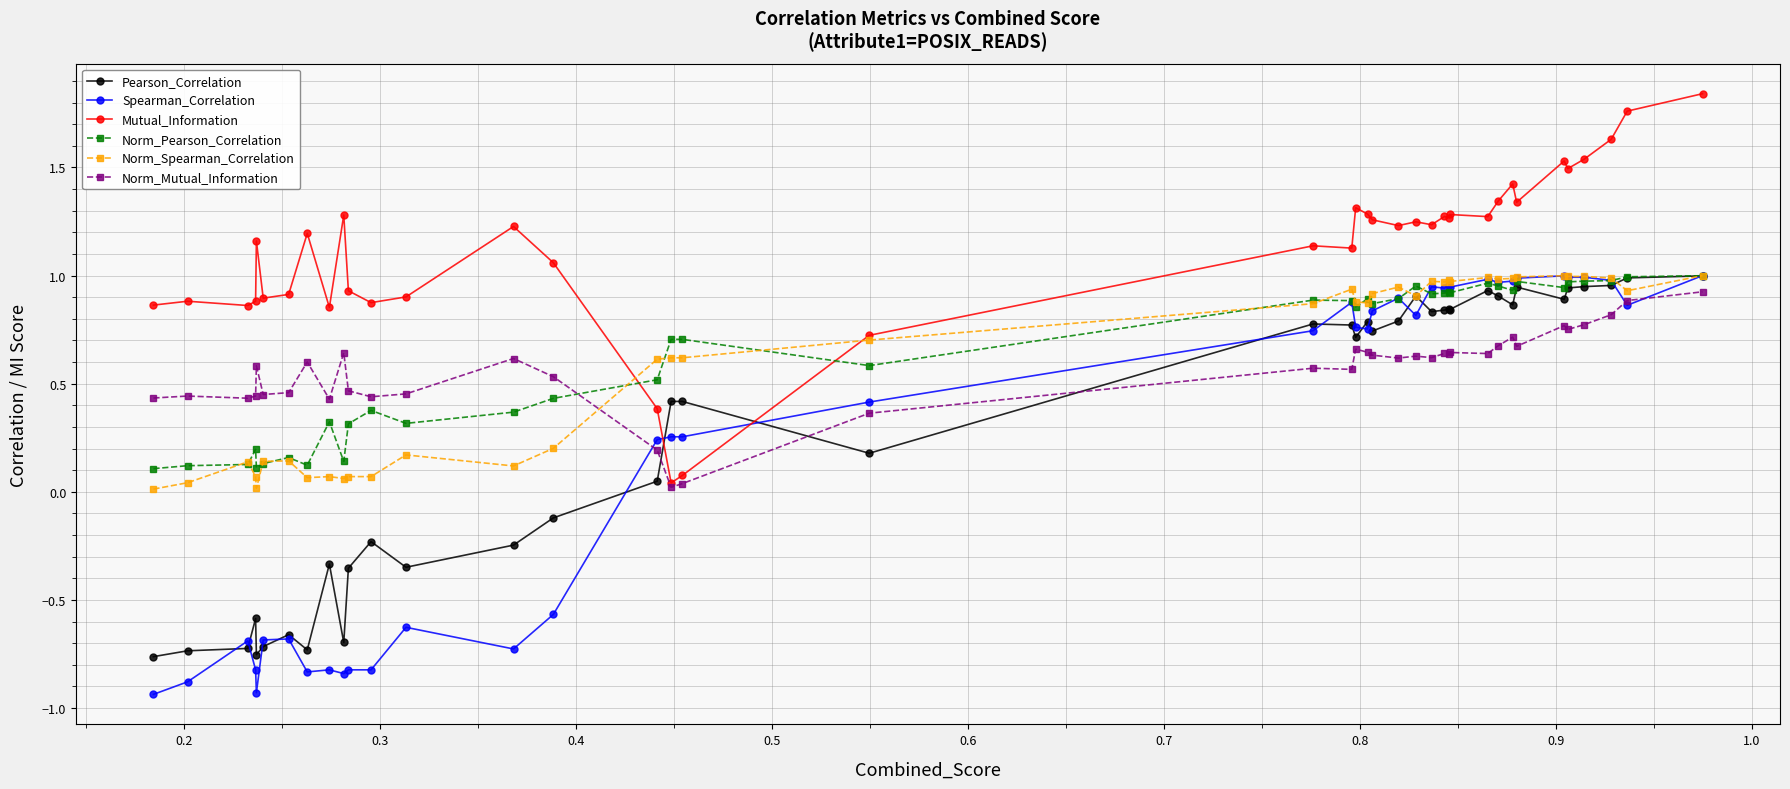

Which series has the widest spread of values?

Spearman_Correlation